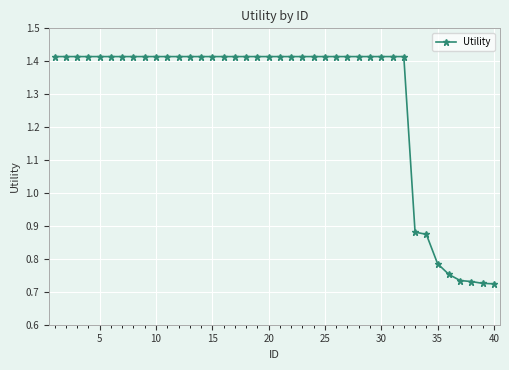

How many series are shown in this chart?

1